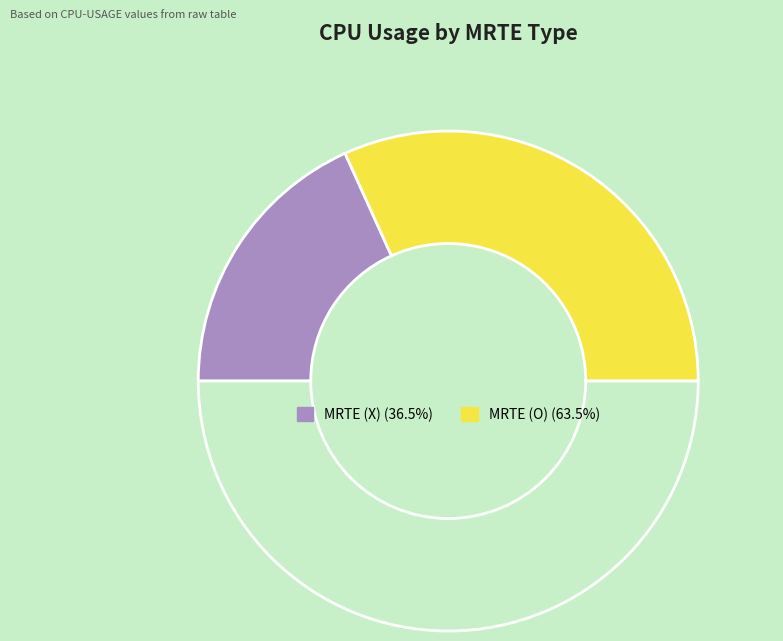

Count the number of slices in the pie.

3